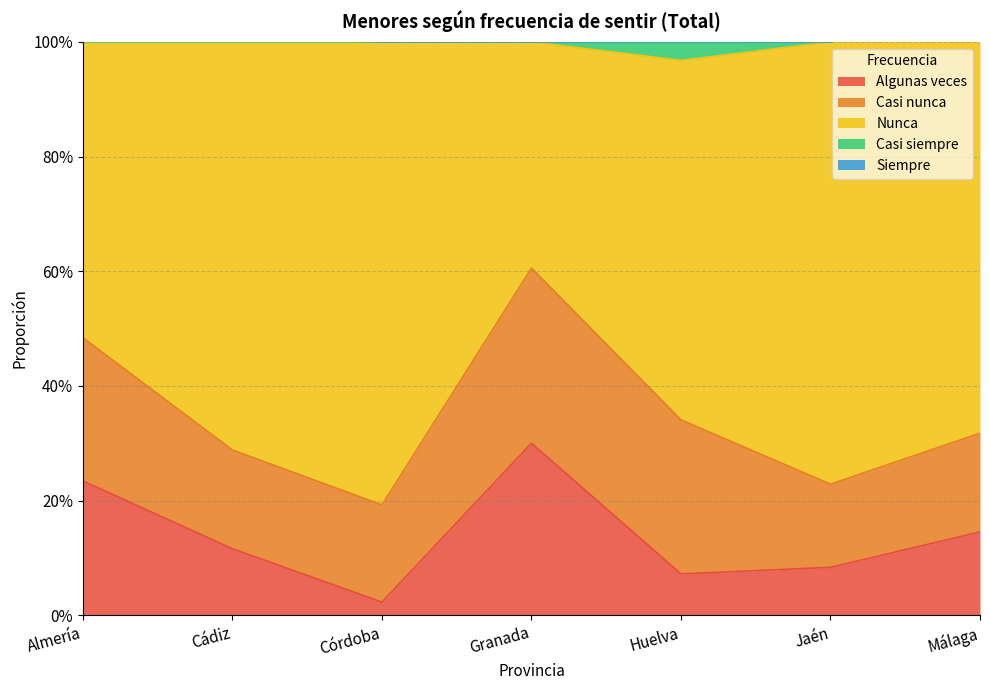

Reading left to right, what are all the values shown in this chart?

Algunas veces: Almería=0.2	Cádiz=0.1	Córdoba=0.0	Granada=0.3	Huelva=0.1	Jaén=0.1	Málaga=0.1
Casi nunca: Almería=0.2	Cádiz=0.2	Córdoba=0.2	Granada=0.3	Huelva=0.3	Jaén=0.1	Málaga=0.2
Nunca: Almería=0.5	Cádiz=0.7	Córdoba=0.8	Granada=0.4	Huelva=0.6	Jaén=0.8	Málaga=0.7
Casi siempre: Almería=0.0	Cádiz=0.0	Córdoba=0.0	Granada=0.0	Huelva=0.0	Jaén=0.0	Málaga=0.0
Siempre: Almería=0.0	Cádiz=0.0	Córdoba=0.0	Granada=0.0	Huelva=0.0	Jaén=0.0	Málaga=0.0